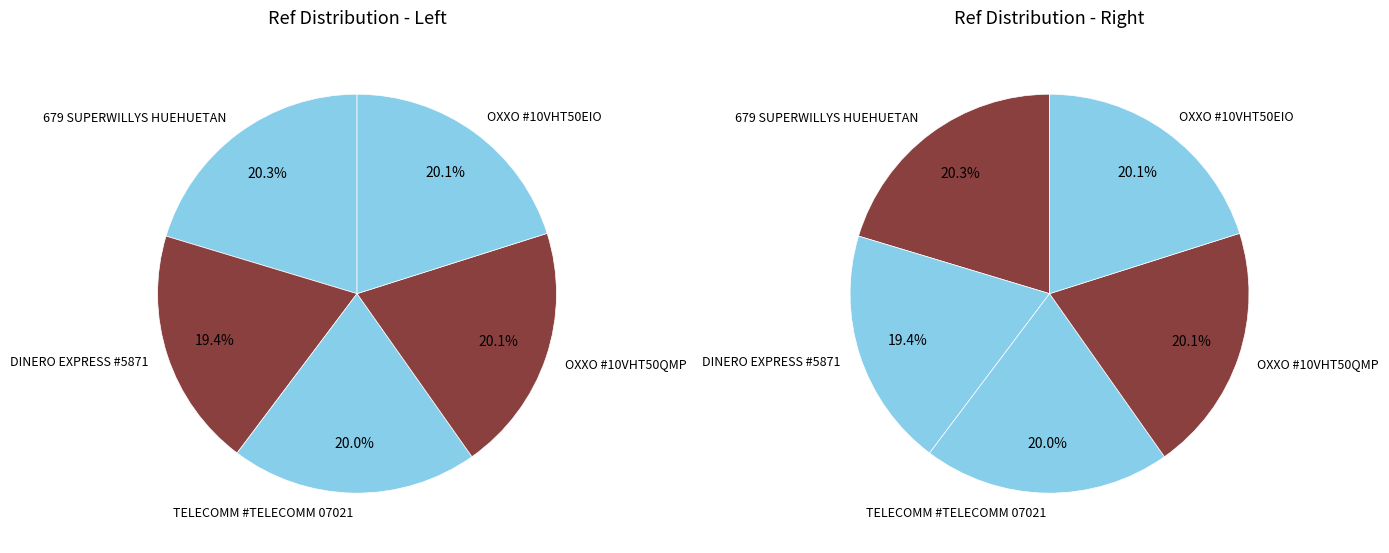

Rank the categories by value from lowest to highest.

DINERO EXPRESS #5871, TELECOMM #TELECOMM 07021, OXXO #10VHT50EIO, OXXO #10VHT50QMP, 679 SUPERWILLYS HUEHUETAN